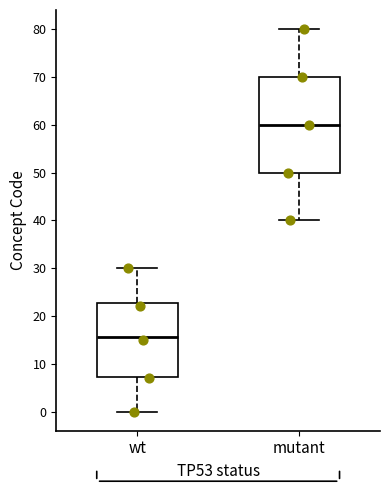

Which box is the tallest, from its lower edge to its upper edge?

mutant